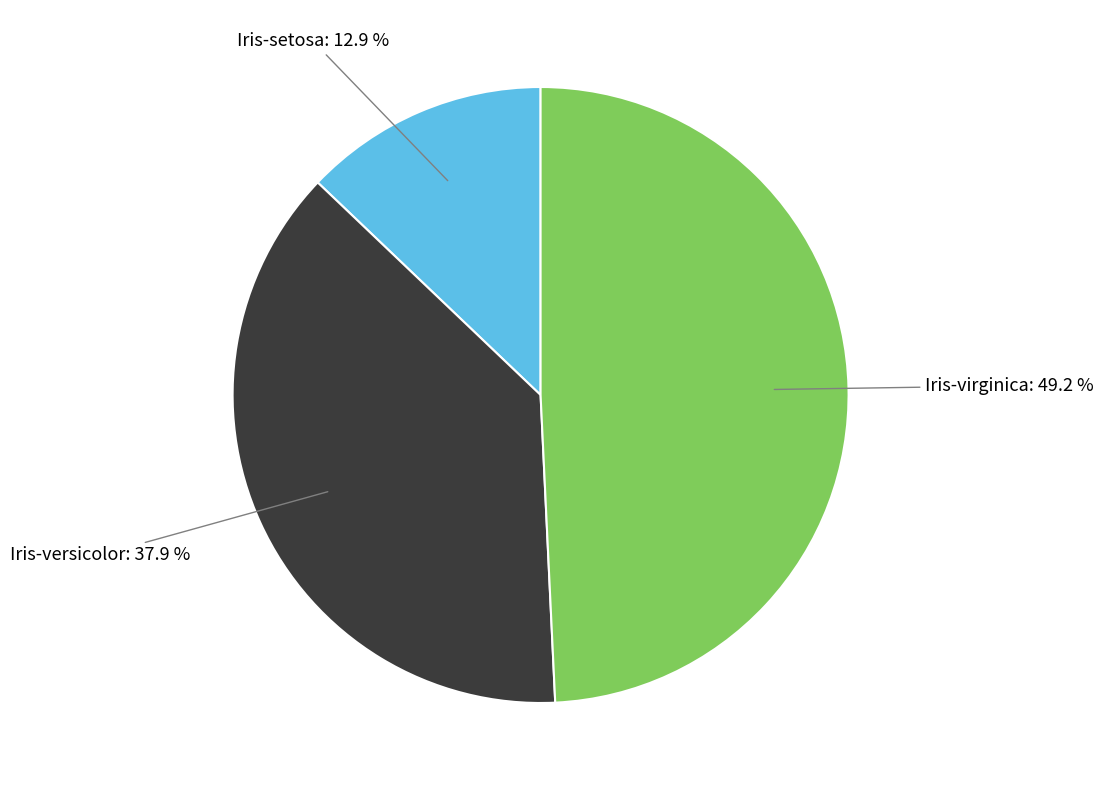

How many slices are in this pie chart?

3